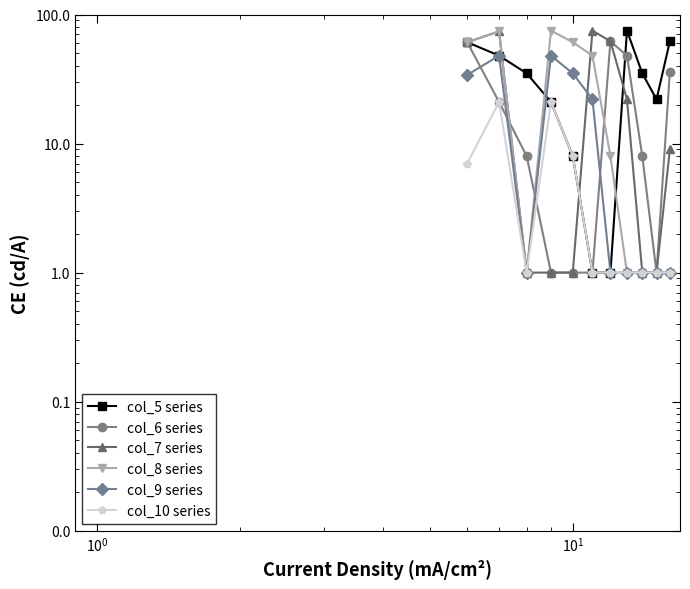

What is the maximum value shown in the chart?

75